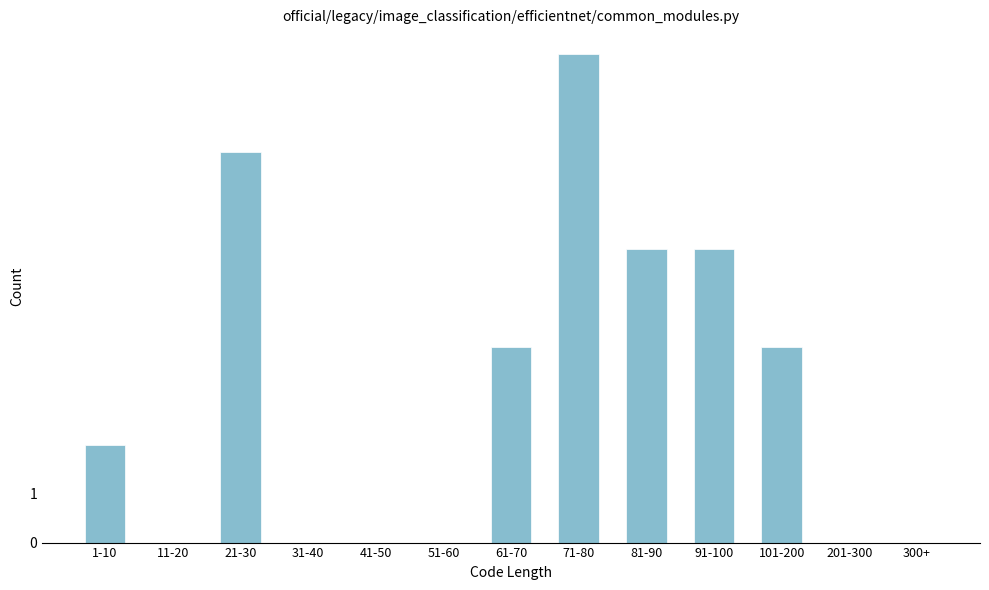

Reading right to left, list all the values displayed in this chart.

300+=0	201-300=0	101-200=4	91-100=6	81-90=6	71-80=10	61-70=4	51-60=0	41-50=0	31-40=0	21-30=8	11-20=0	1-10=2